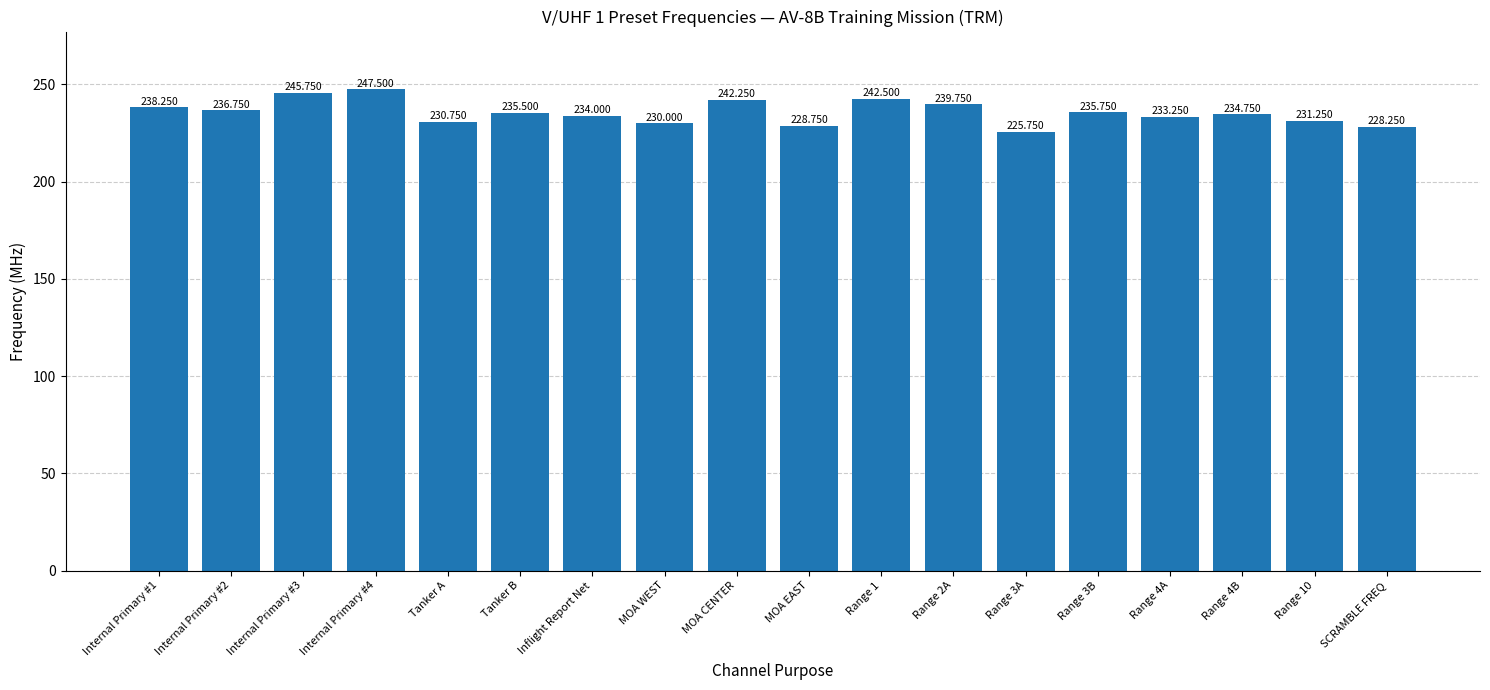

What is the difference between the second highest and minimum values?

20.0